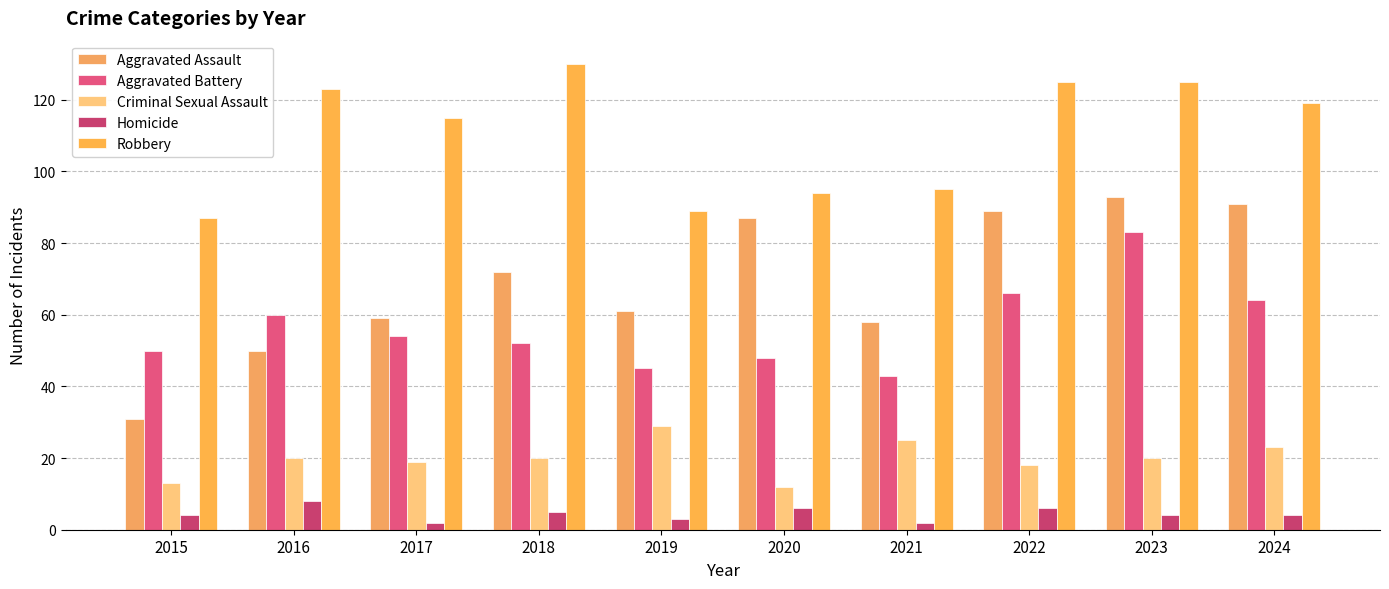

Which label corresponds to the smallest value in the chart?

2017